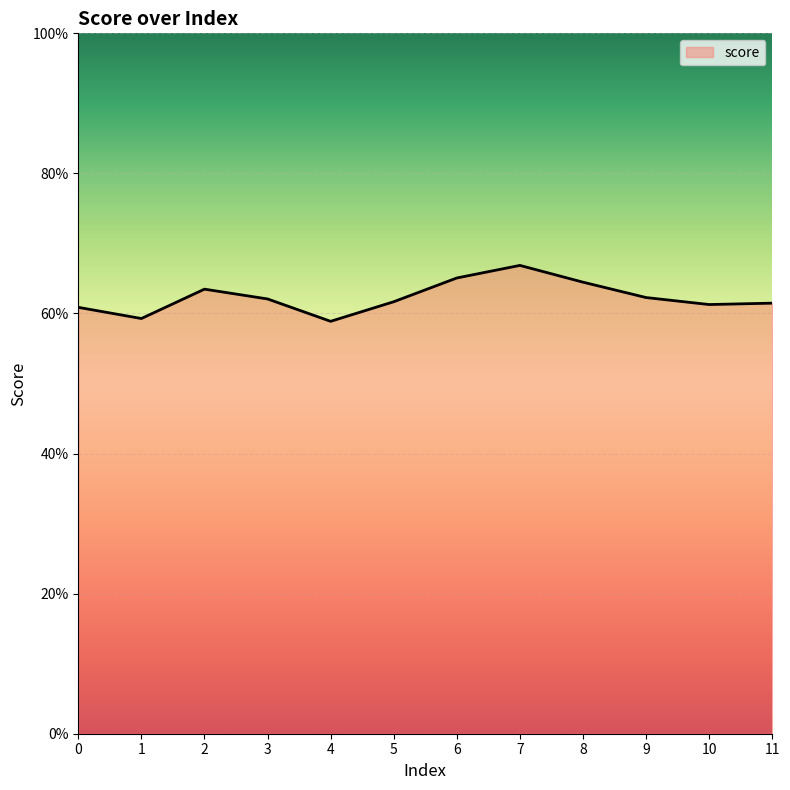

Is this an area chart (filled region under the line)?

Yes